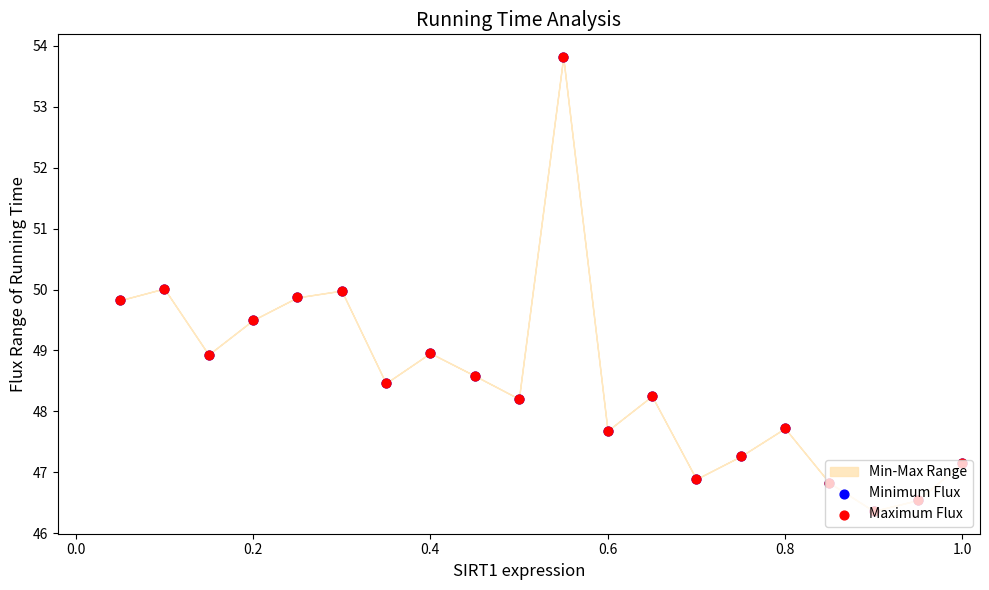

At how many categories does at least one series exceed 53?

1